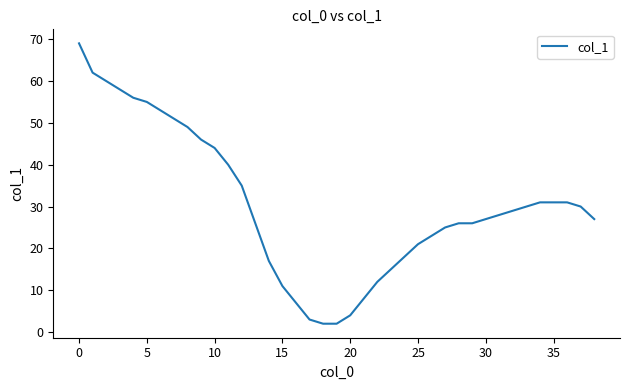

What is the difference between the maximum and minimum values?

67